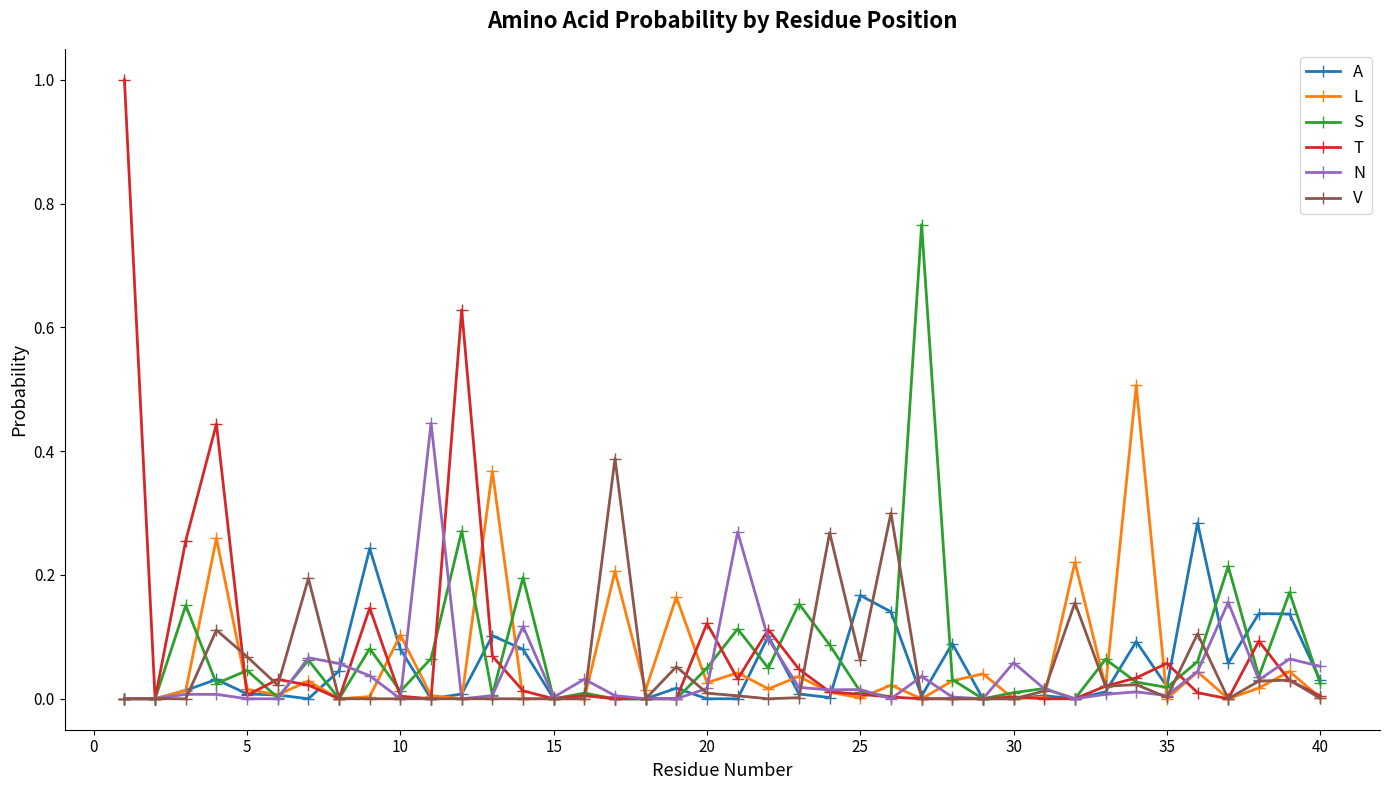

Which series has the largest range (max minus min)?

T